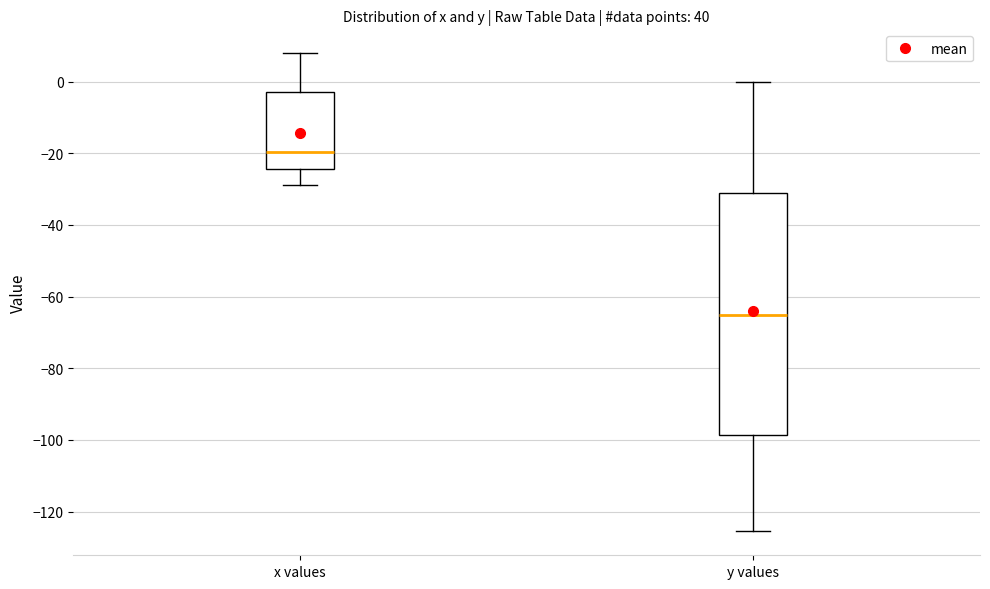

Where is the upper edge of the box for x values on the y-axis? The values are not printed on the chart, so give them approximately, as read against the axis.

-2